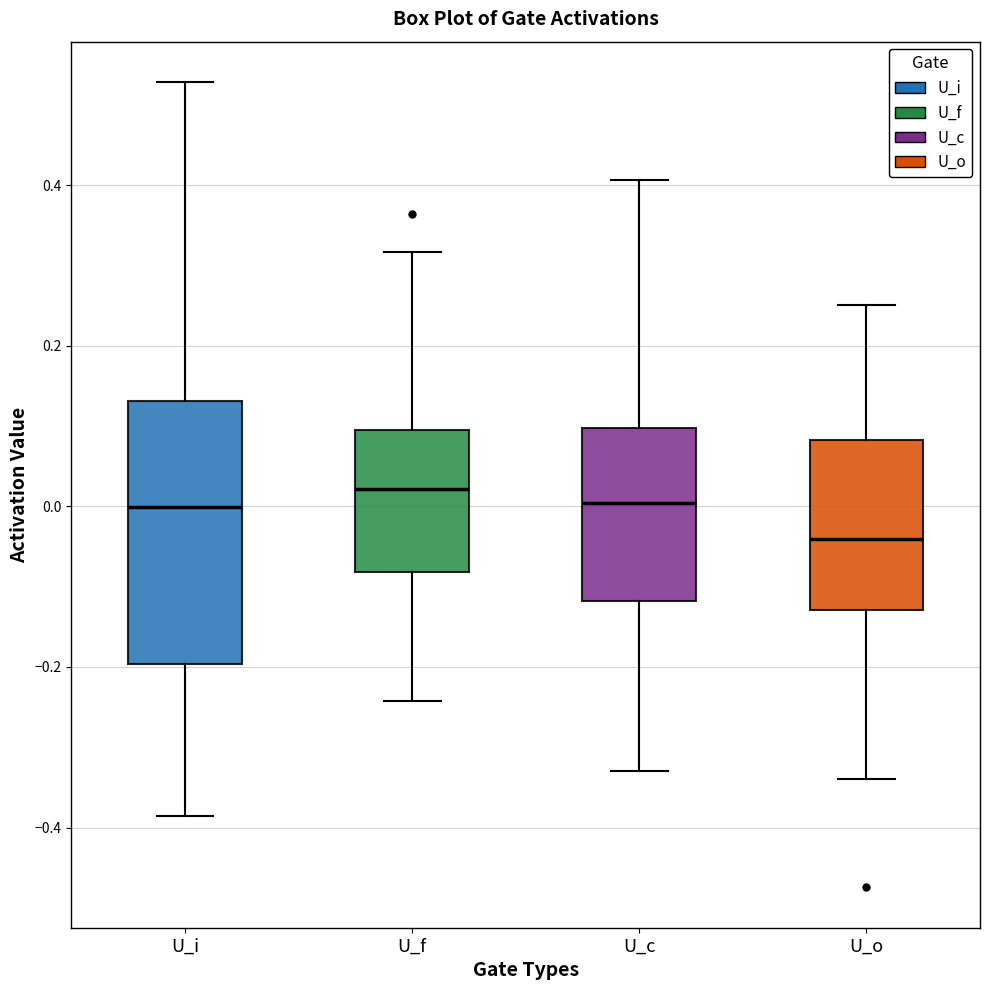

Reading left to right, transcribe this box plot: for each box, give where its median line is, the range the box spans, and where its two whiskers end, as read against the y-axis. The values are not printed on the chart, so give them approximately, as read against the axis.

U_i: median 0.00, box -0.20 to 0.14, whiskers -0.38 to 0.52
U_f: median 0.02, box -0.08 to 0.10, whiskers -0.24 to 0.32
U_c: median 0.00, box -0.12 to 0.10, whiskers -0.32 to 0.40
U_o: median -0.04, box -0.12 to 0.08, whiskers -0.34 to 0.26